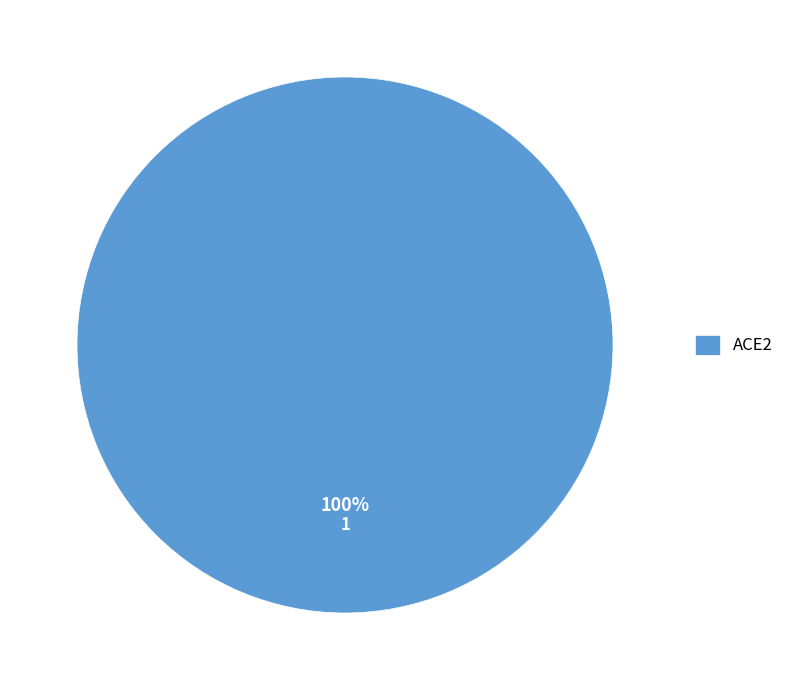

Rank the categories by value from lowest to highest.

ACE2